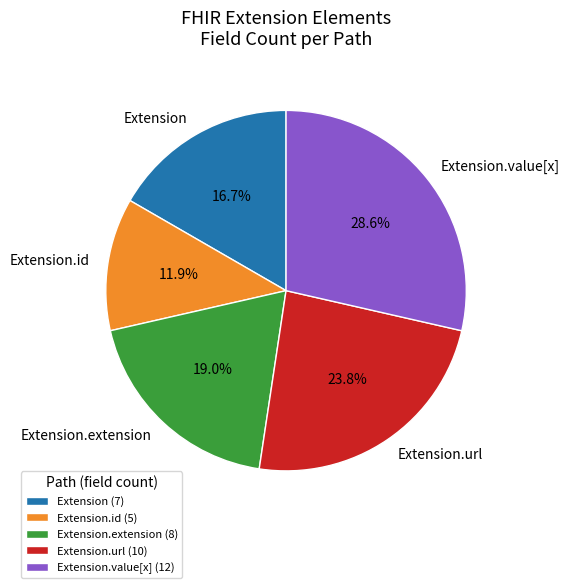

How much of the chart is everything except Extension.extension?

81.0%